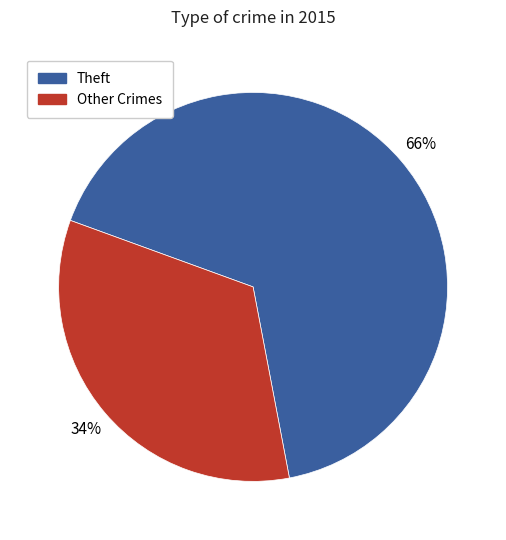

Is it true that Other Crimes is 34% of the pie?

True